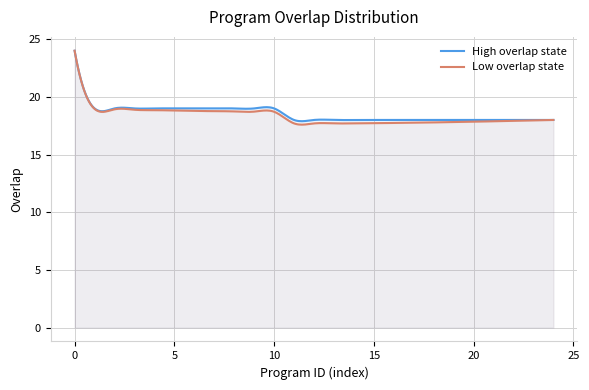

What is the maximum value shown in the chart?

24.0